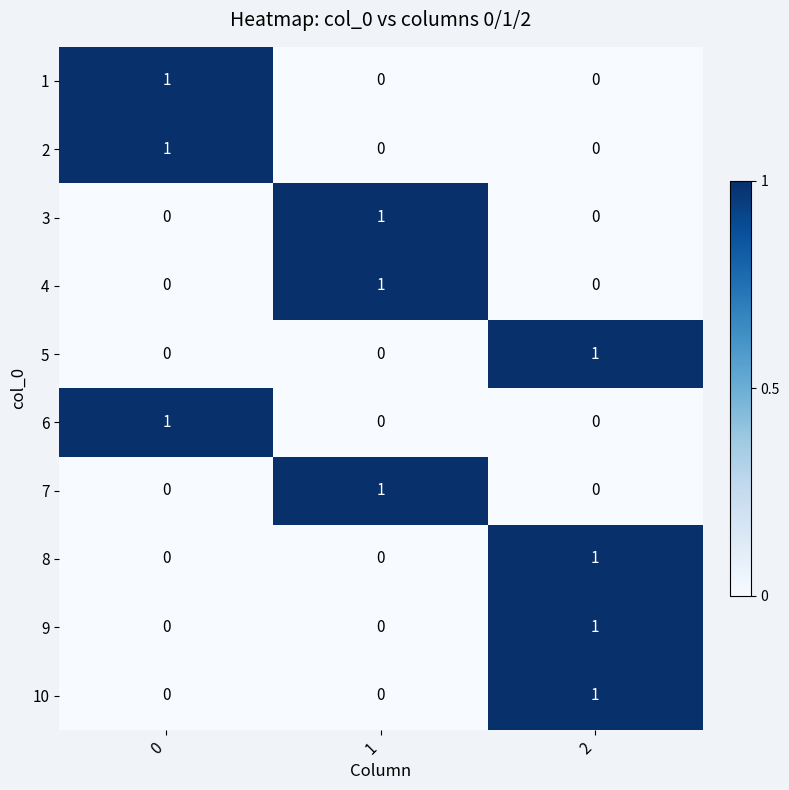

Reading left to right, transcribe all the data shown in this chart.

1: 0=1	1=0	2=0
2: 0=1	1=0	2=0
3: 0=0	1=1	2=0
4: 0=0	1=1	2=0
5: 0=0	1=0	2=1
6: 0=1	1=0	2=0
7: 0=0	1=1	2=0
8: 0=0	1=0	2=1
9: 0=0	1=0	2=1
10: 0=0	1=0	2=1